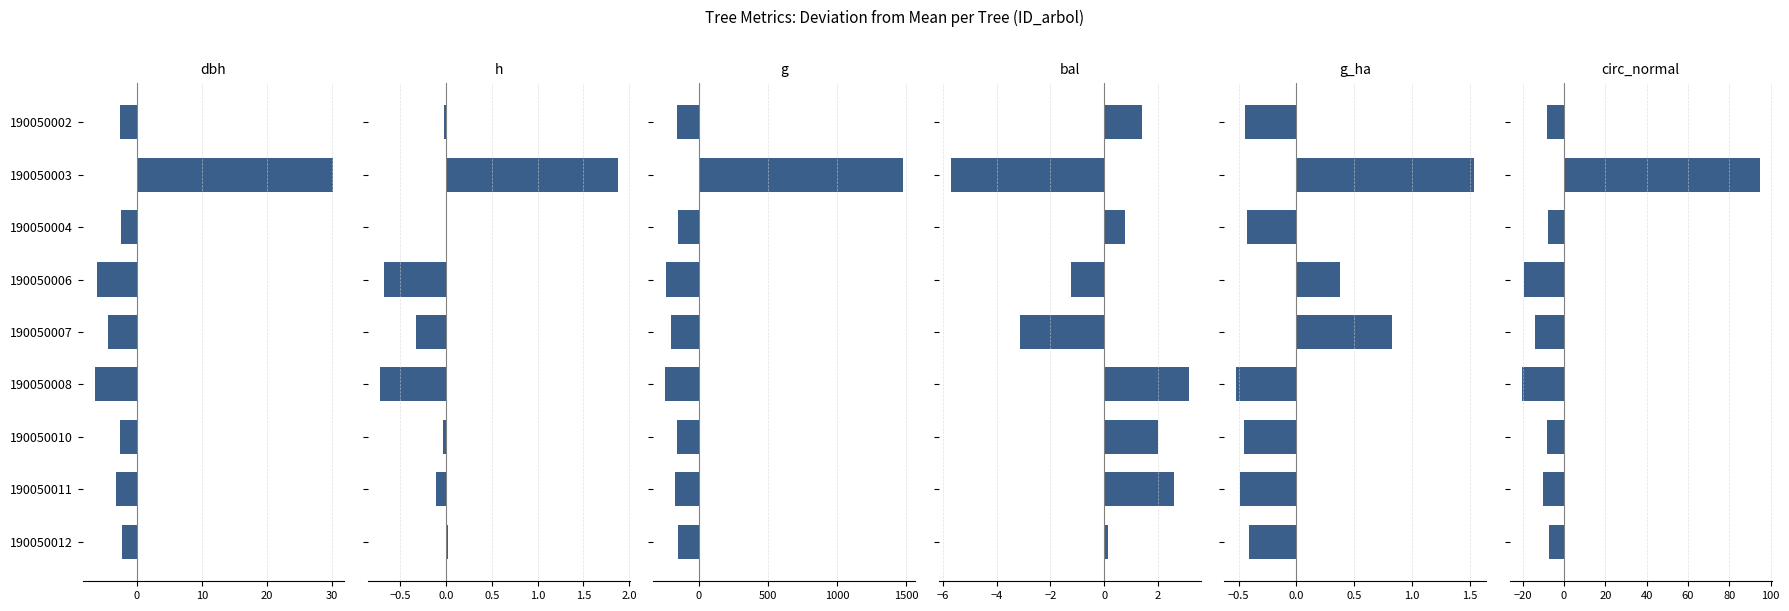

How many series are shown in this chart?

6